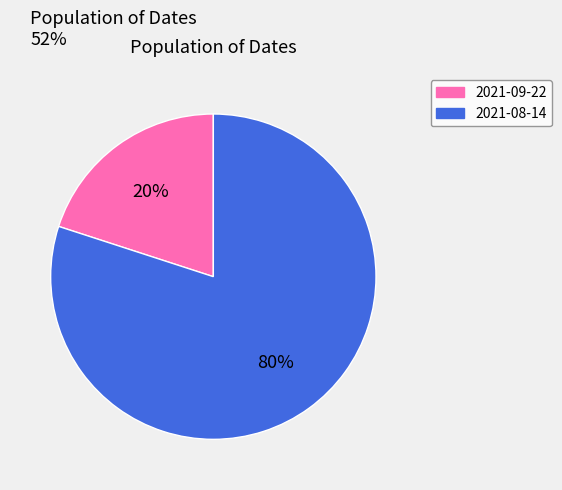

Which category has the biggest portion of the pie?

2021-08-14